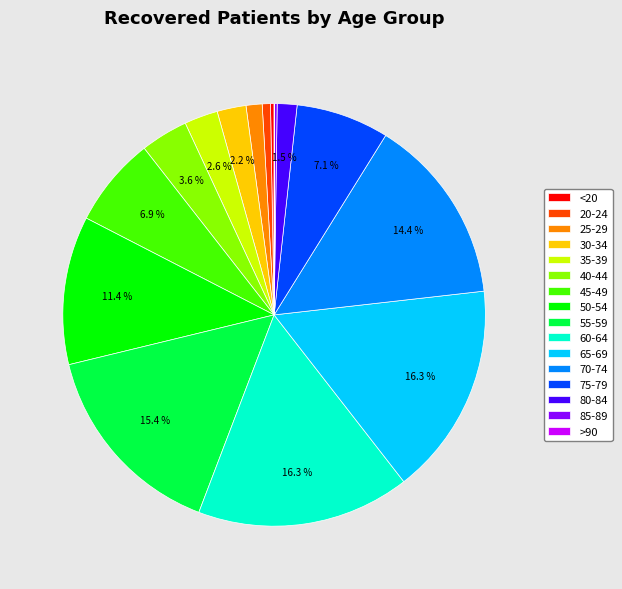

Is 25-29 the majority of the pie?

No